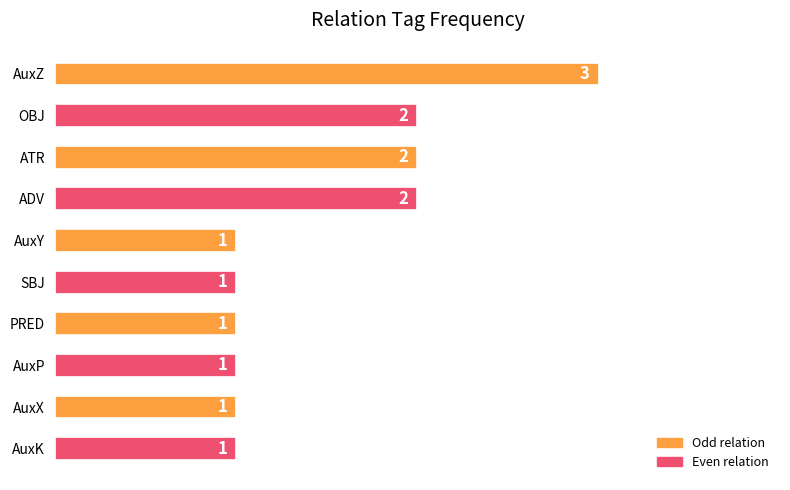

Is it true that the value at ATR is 2?

True